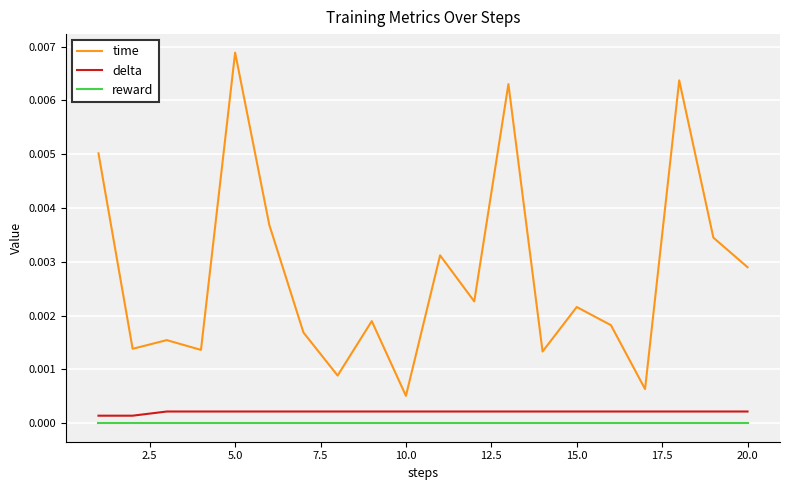

Rank the series by their maximum value, from lowest to highest.

reward, delta, time